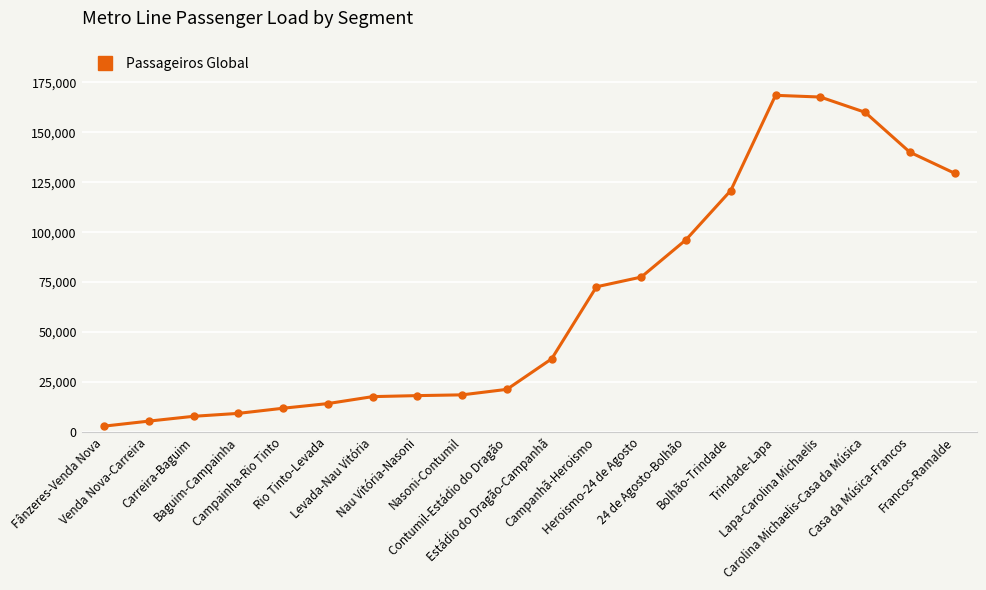

What is the difference between the second highest and second lowest values?

162240.1